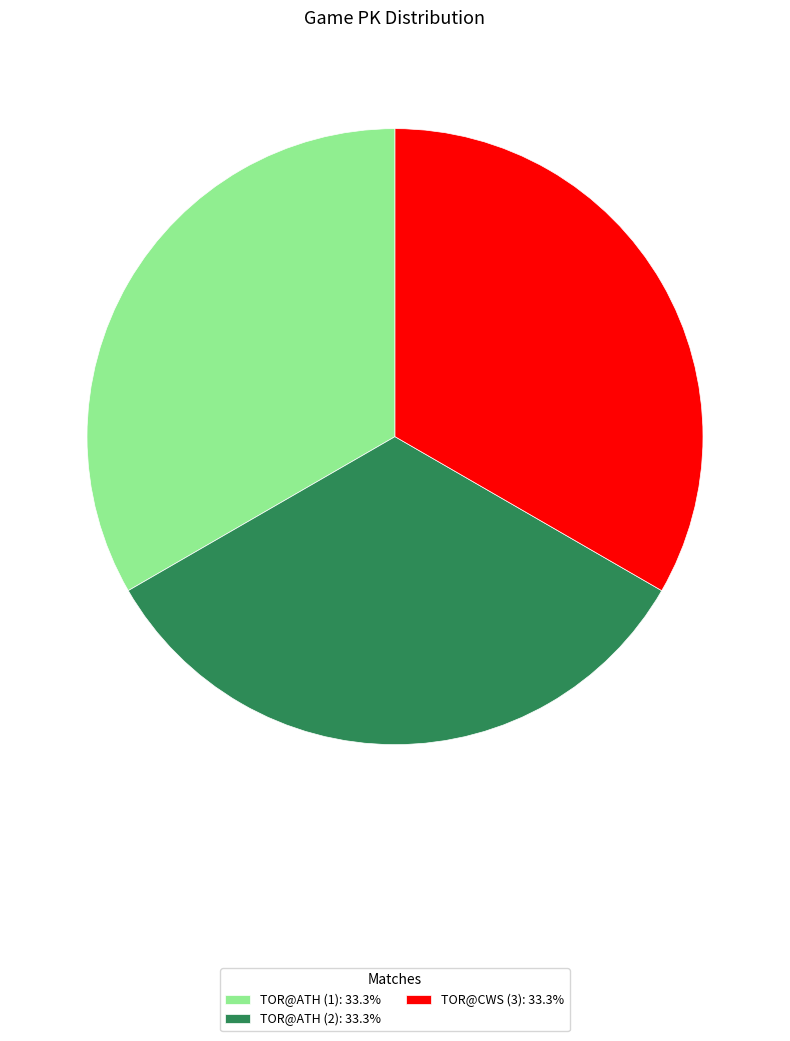

Do TOR@ATH (1) and TOR@ATH (2) together represent more than half of the pie?

Yes